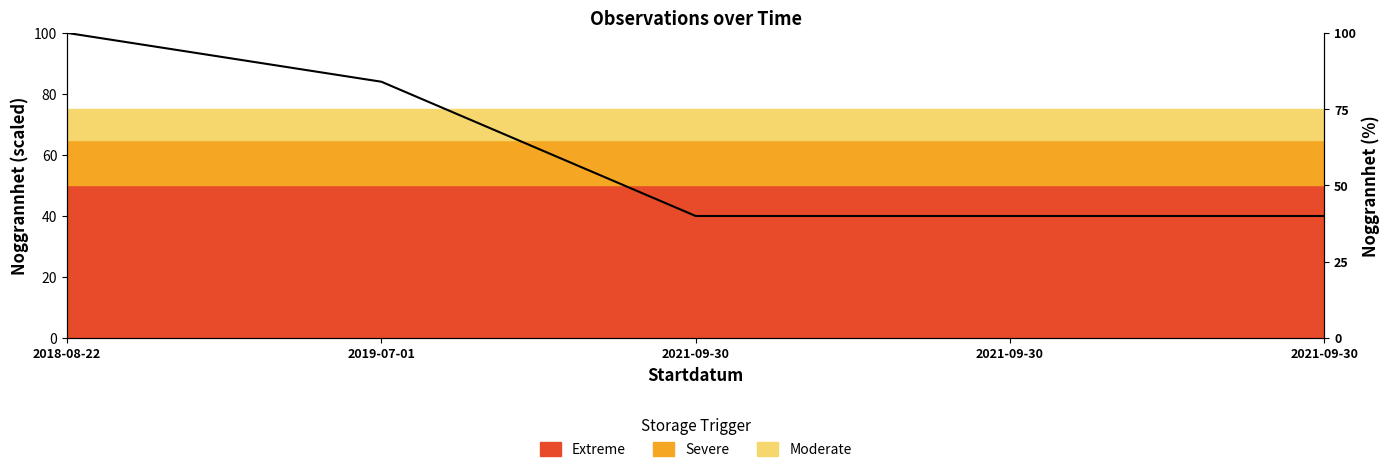

How many values are between 40 and 84?

4